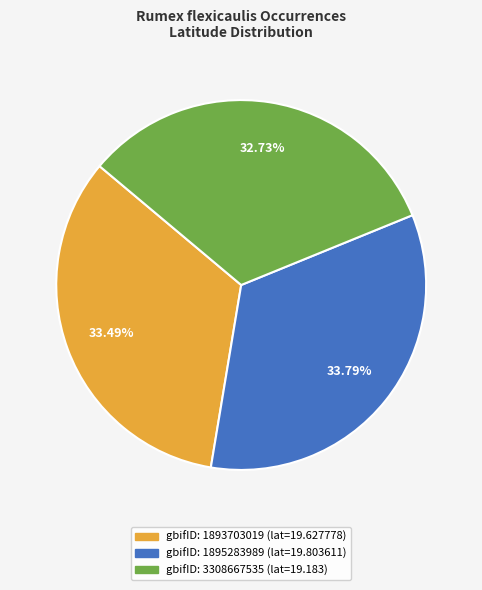

Is there any slice that represents more than half of the pie?

No